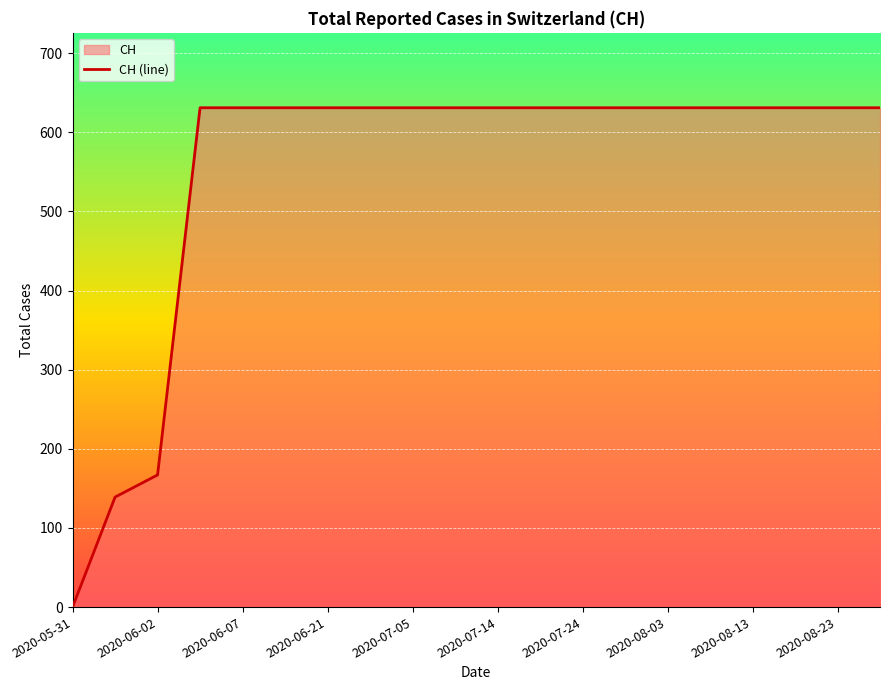

What is the average value?

552